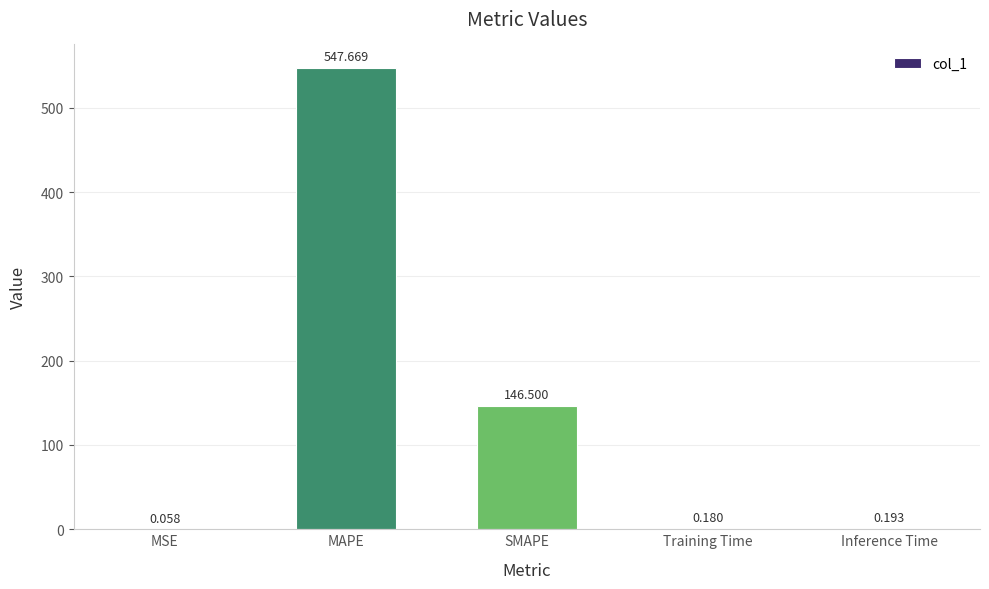

Which label corresponds to the largest value in the chart?

MAPE